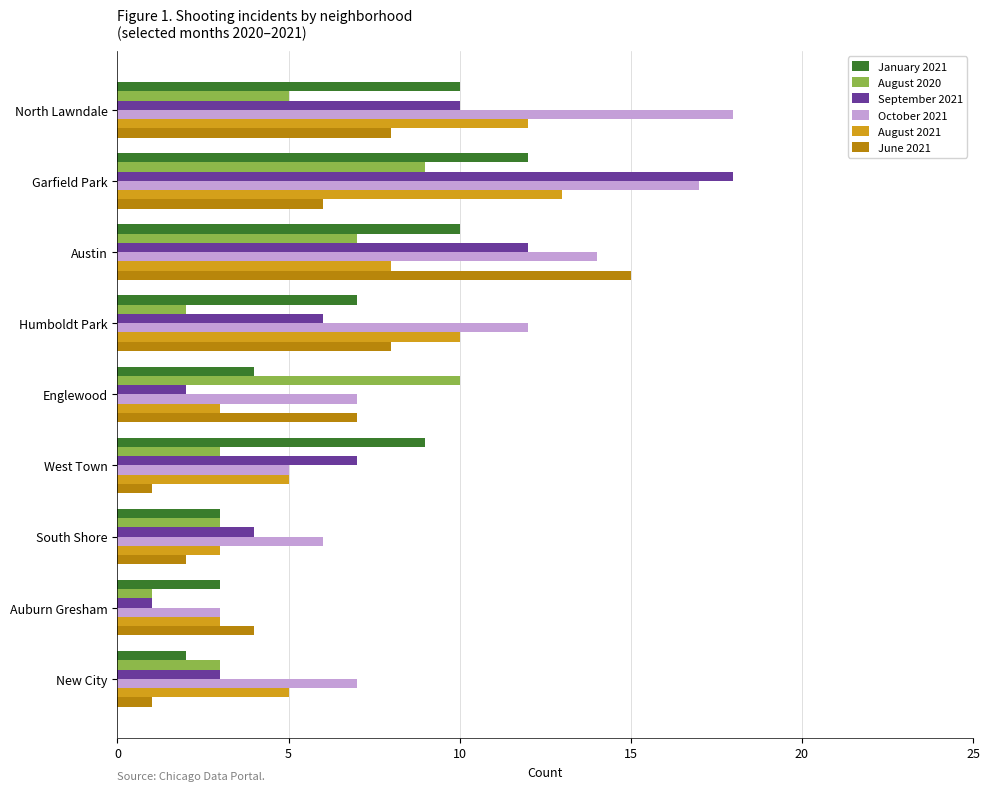

The August 2020 series shows 3 at Austin. True or false?

False